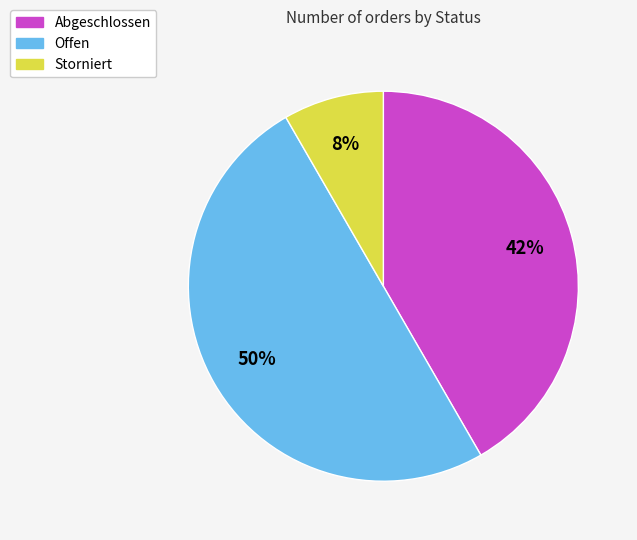

To the nearest percent, what is the average slice percentage?

33%